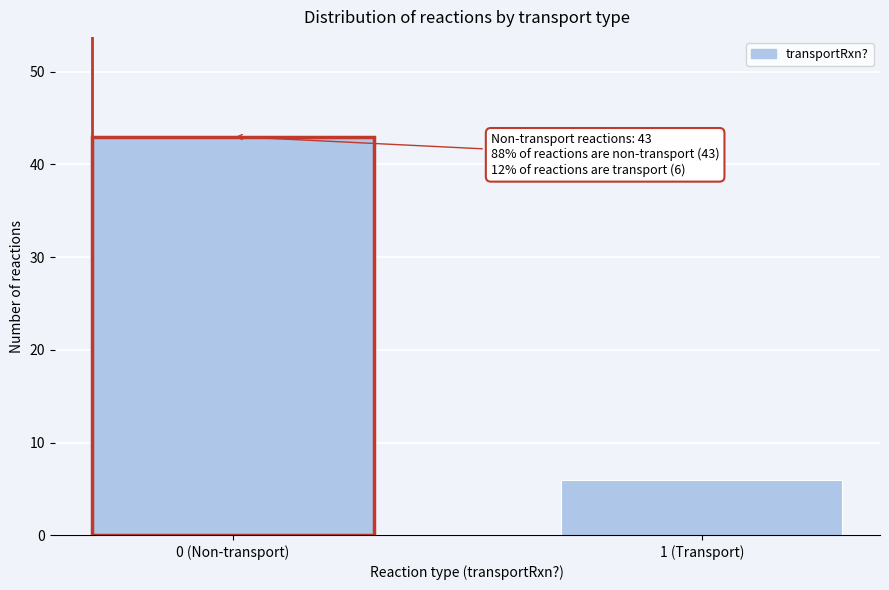

Reading right to left, transcribe all the data shown in this chart.

6	43